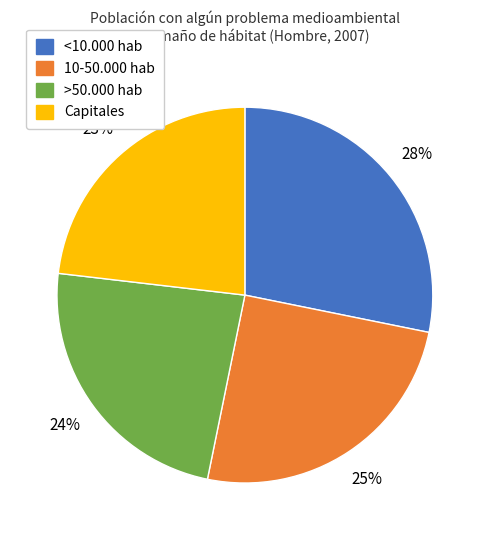

Rank the categories by value from highest to lowest.

<10.000 hab, 10-50.000 hab, >50.000 hab, Capitales